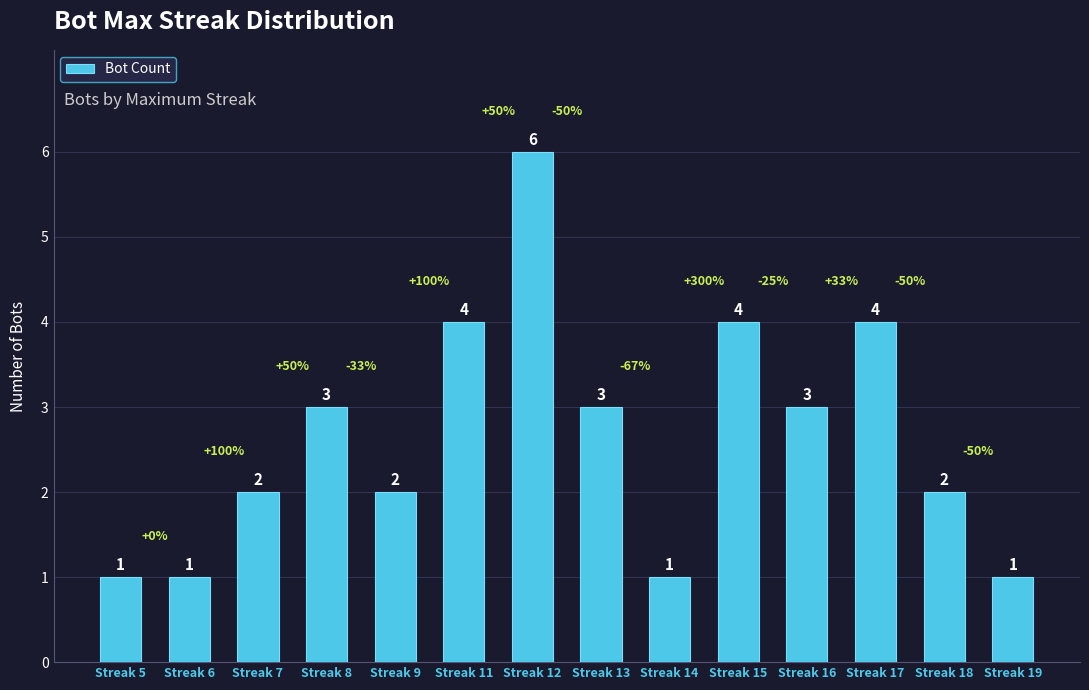

What is the value of the 7th bar from the left?

6